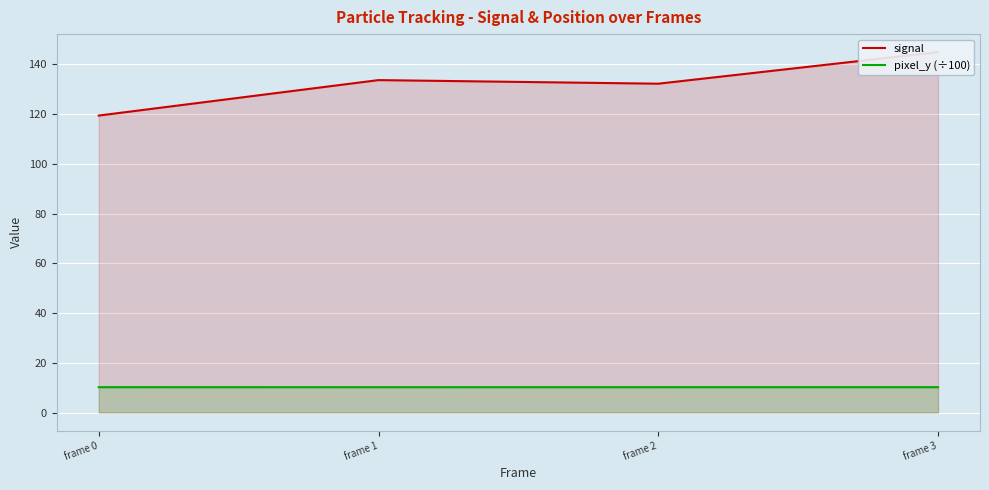

How many lines are shown in the chart?

2